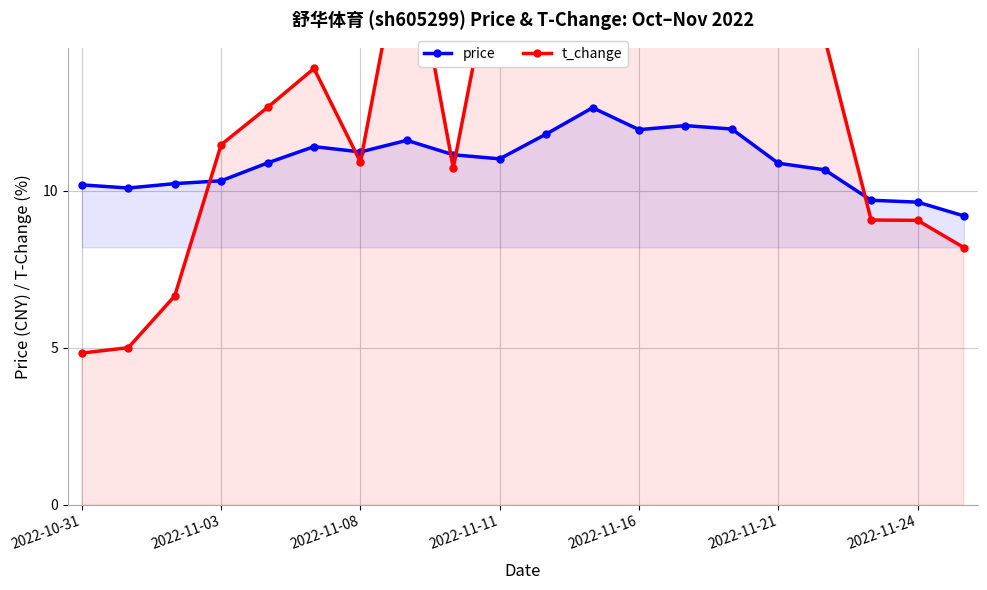

At how many categories does at least one series exceed 27?

2